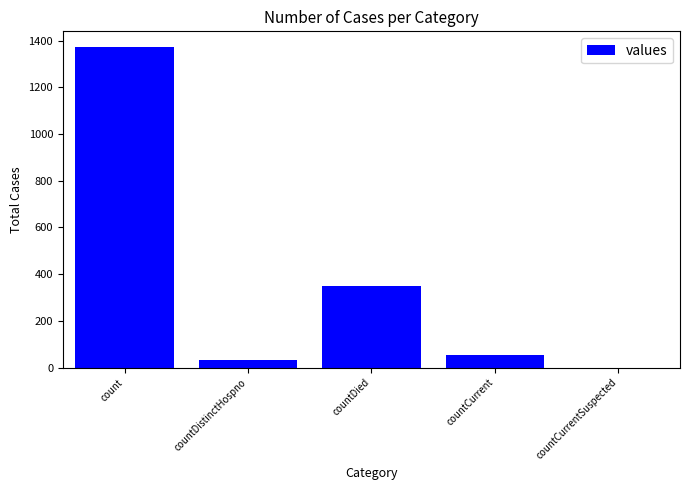

How many data points does each series have?

5